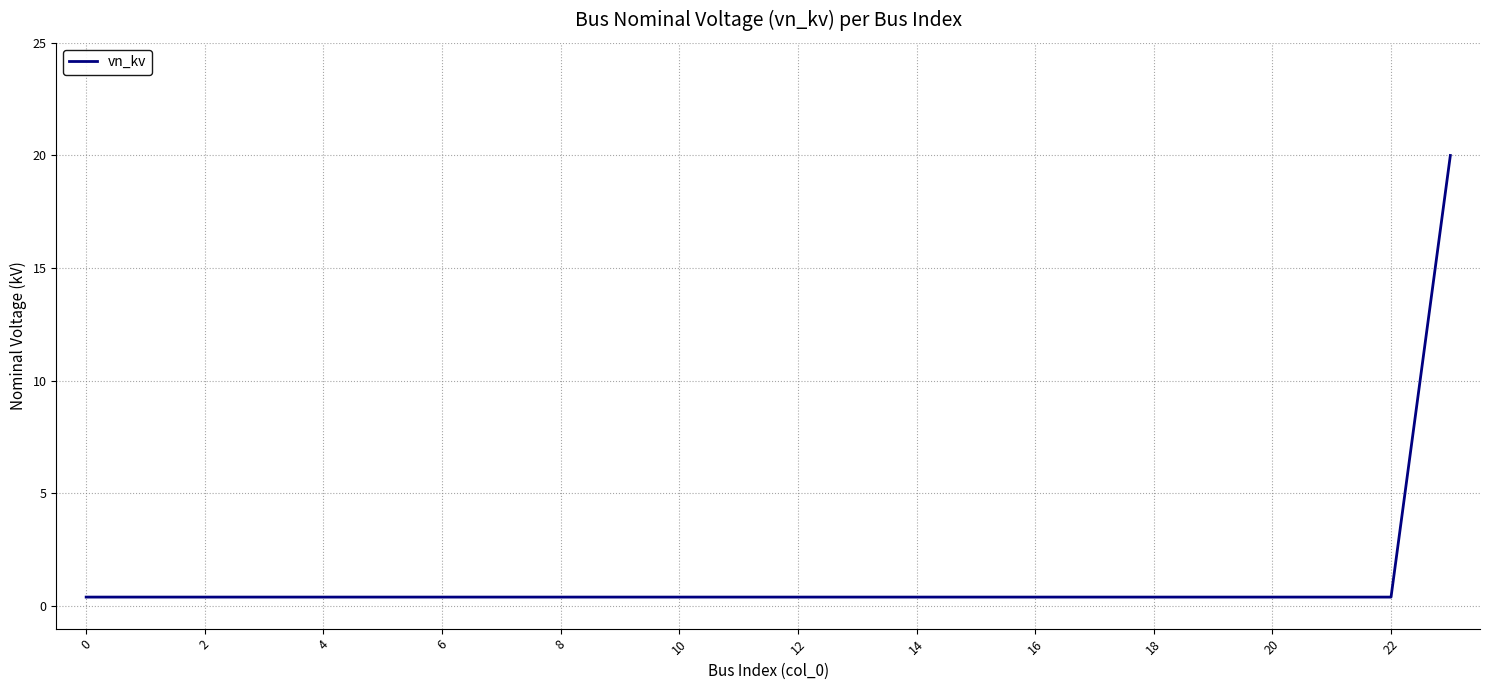

What is the difference between the maximum and minimum values?

19.6